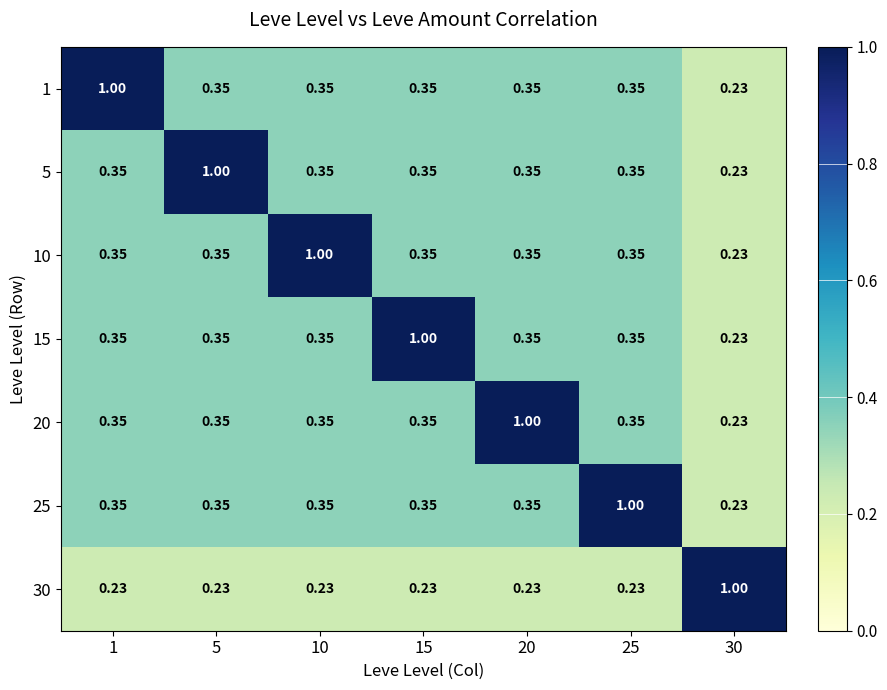

Is the value of 30 at 1 greater than the value of 5 at 5?

No